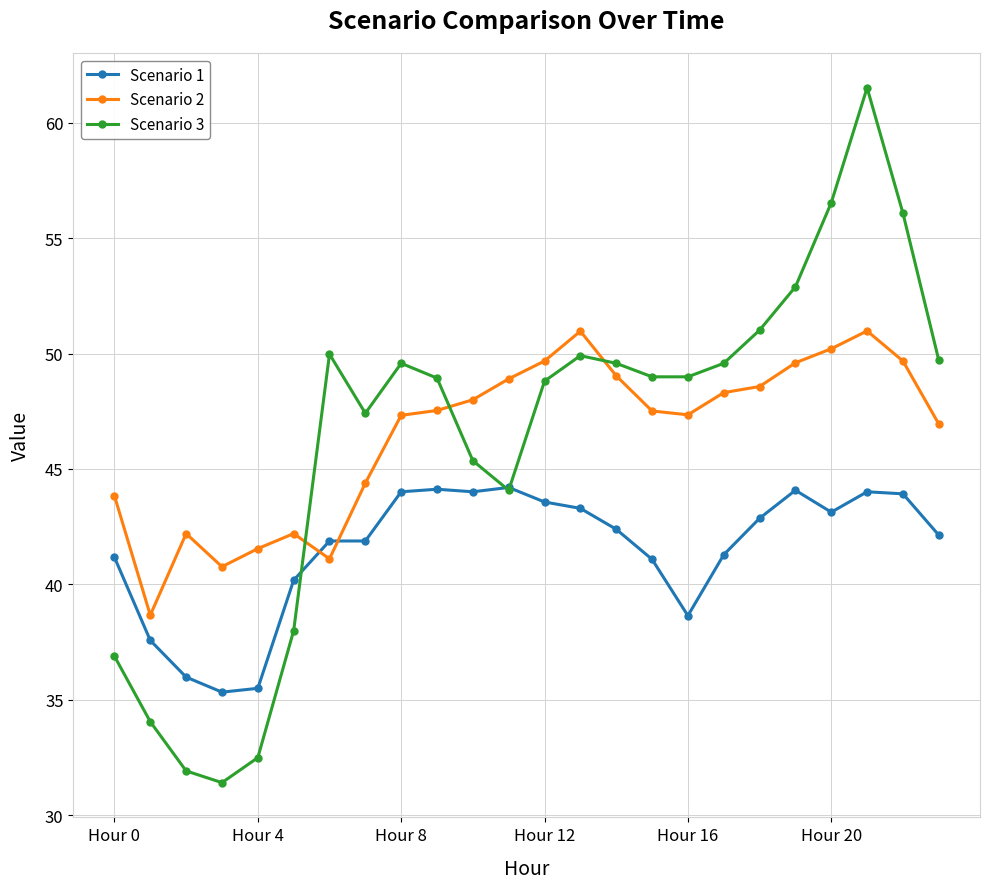

How many times do Scenario 3 and Scenario 2 cross each other?

3